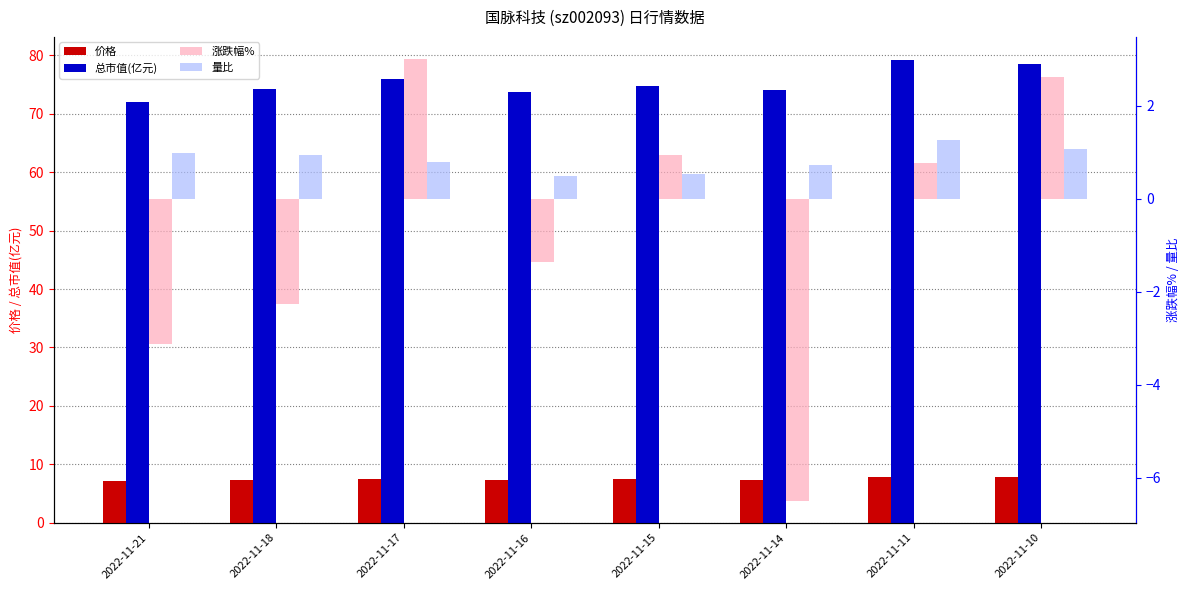

What is the value of the 量比 bar at the 3rd from the left?

0.8